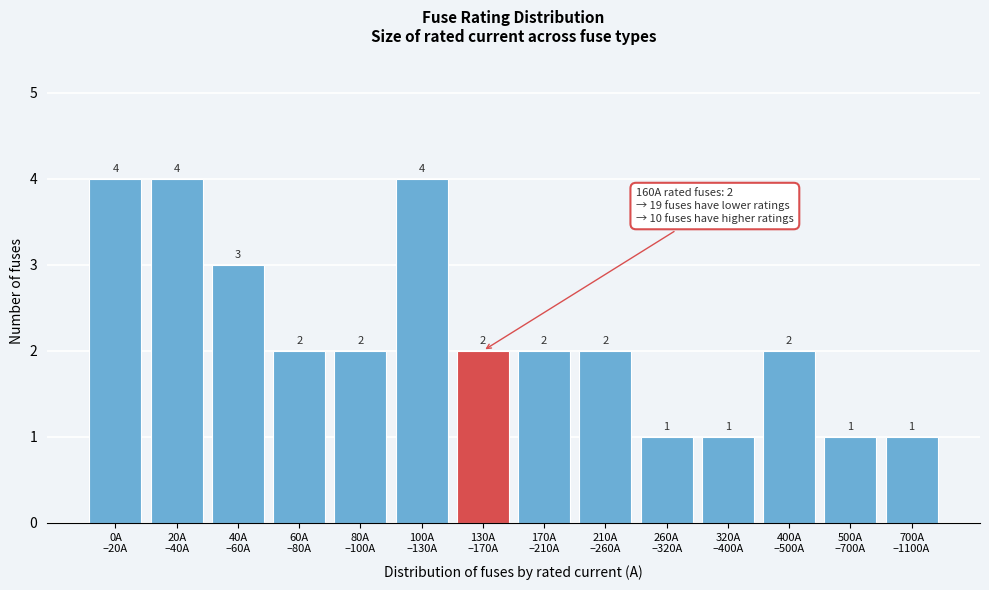

Reading right to left, extract all data points from this chart.

1	1	2	1	1	2	2	2	4	2	2	3	4	4